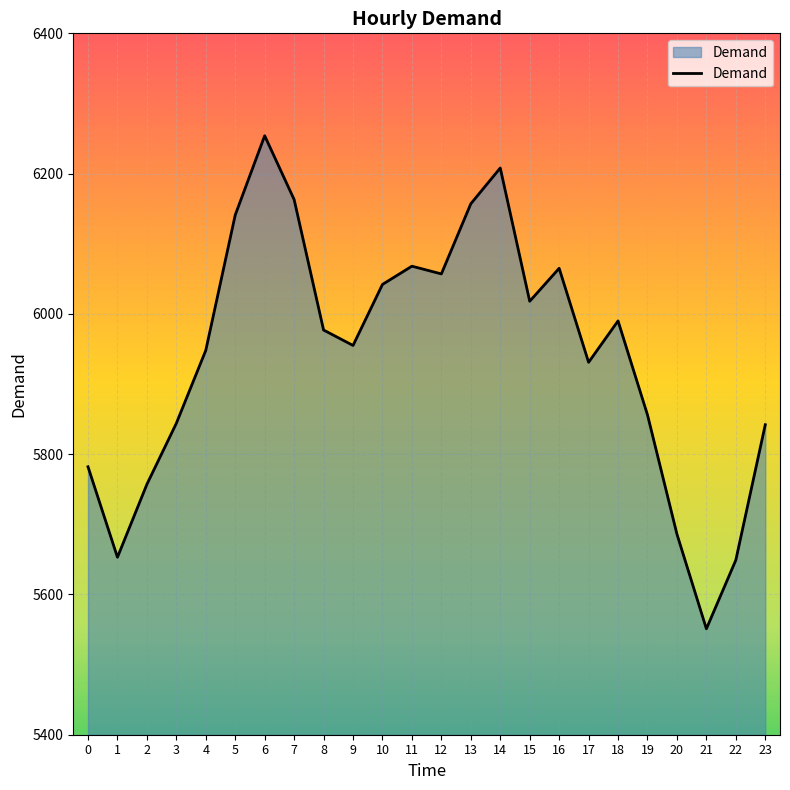

At which label is the value closest to 5902?

17